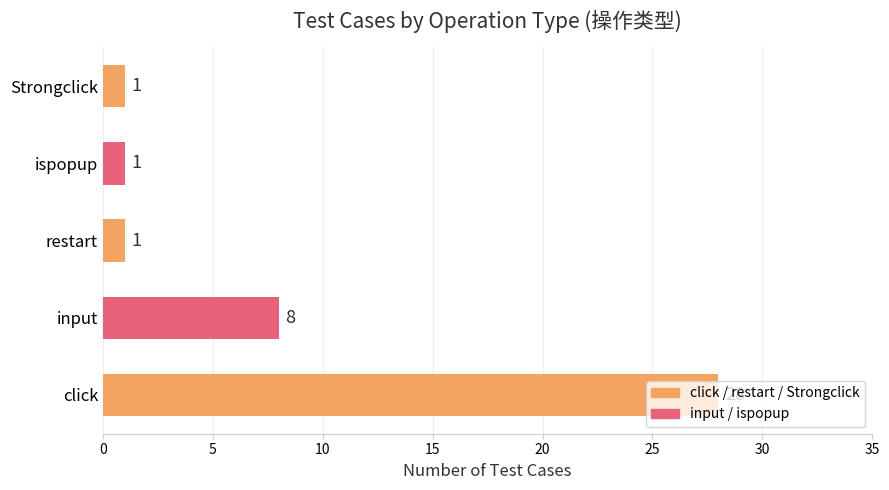

The chart shows a value of 1 at Strongclick. True or false?

True